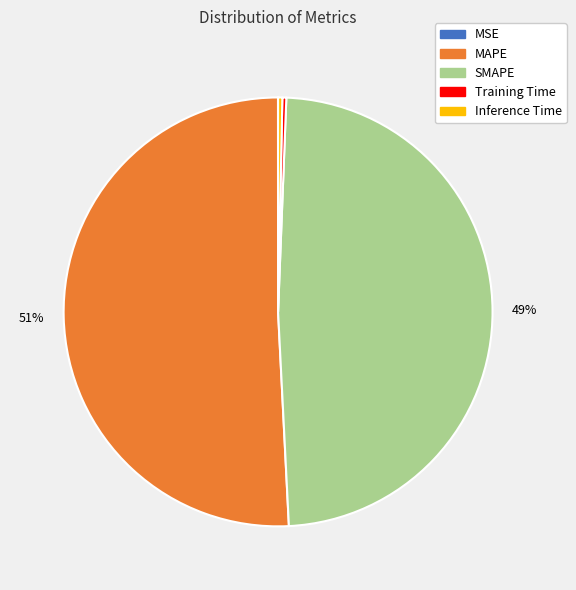

What is the largest slice in the pie chart?

MAPE